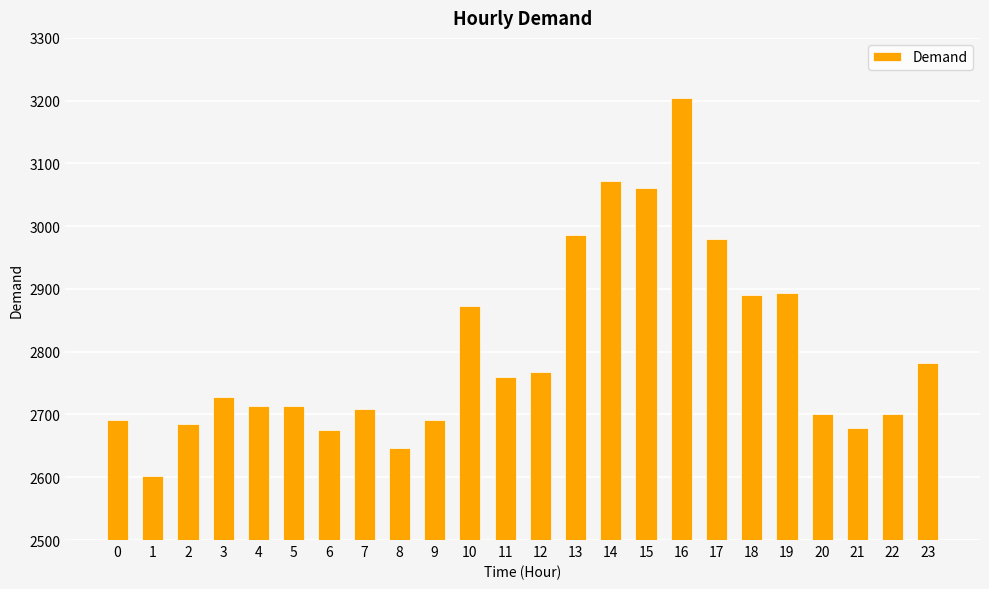

What is the sum of all values?

67201